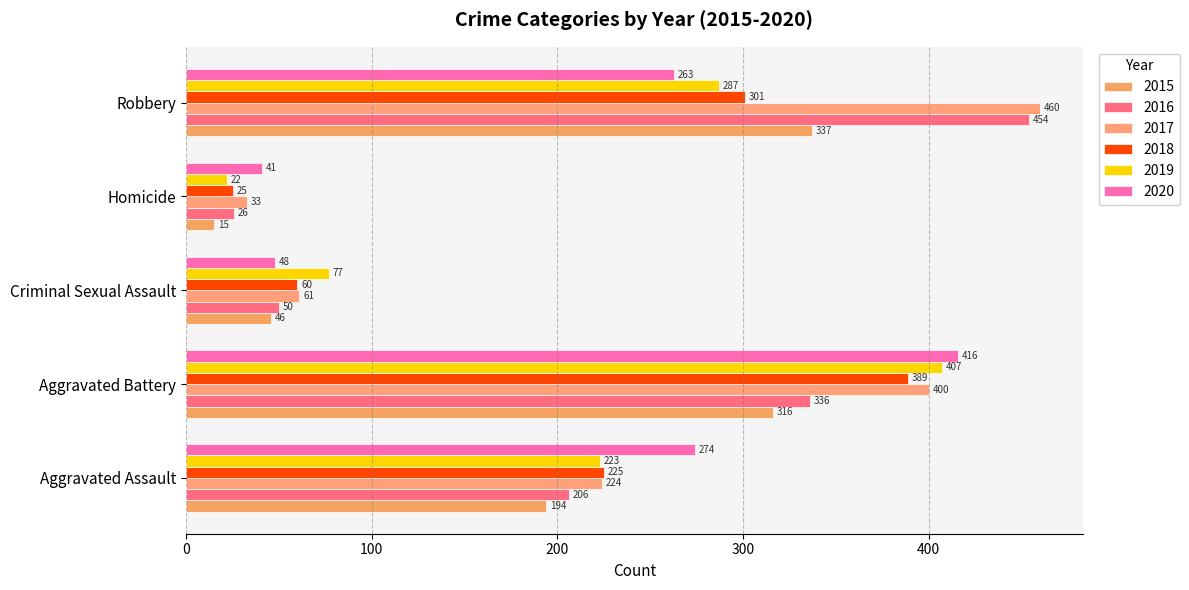

Which category has the highest value in the 2018 series?

Aggravated Battery